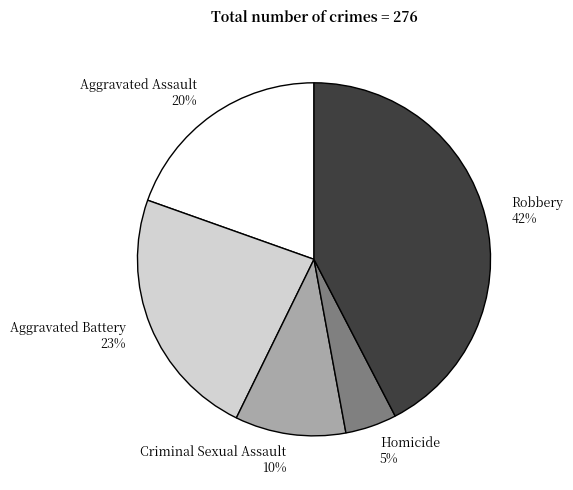

Approximately how many times larger is the value at Criminal Sexual Assault compared to Aggravated Battery?

0.4